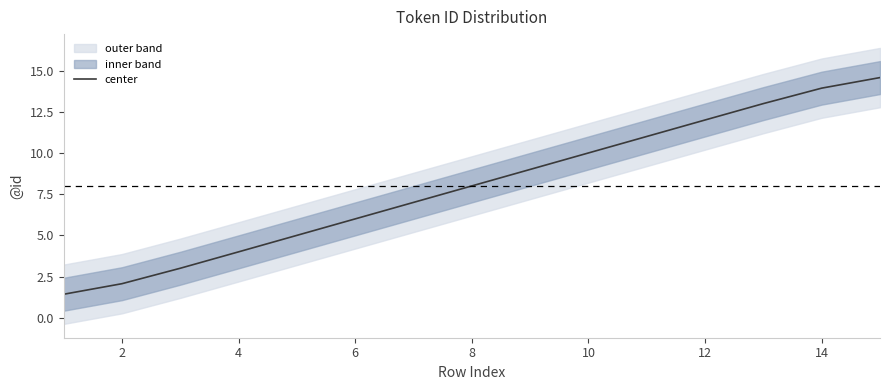

The center series shows 12.0 at 12. True or false?

True